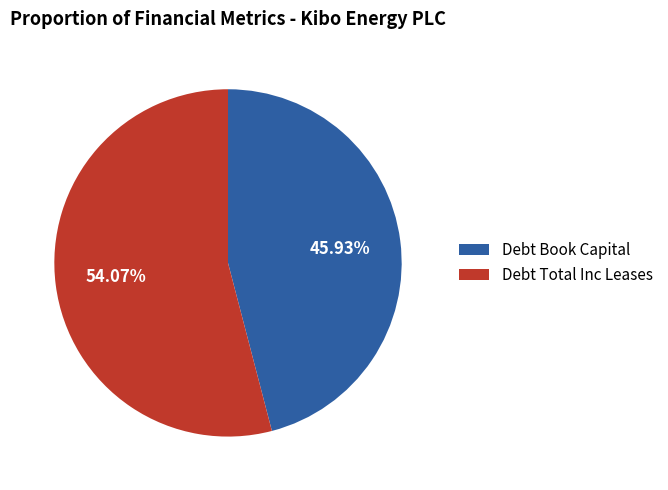

Does Debt Book Capital account for over 50% of the chart?

No